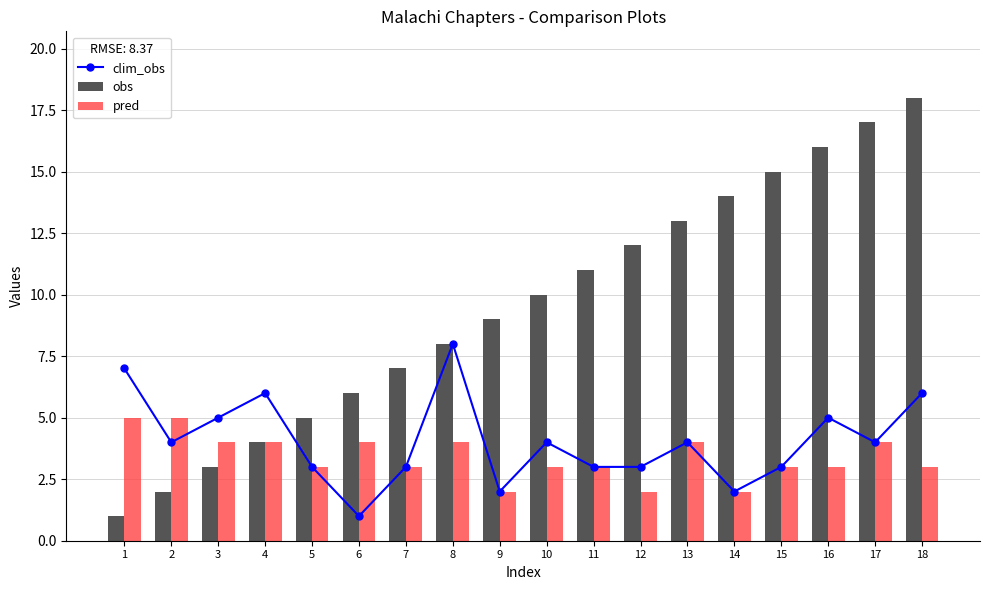

Reading left to right, extract all data points from this chart.

clim_obs: 1=7	2=4	3=5	4=6	5=3	6=1	7=3	8=8	9=2	10=4	11=3	12=3	13=4	14=2	15=3	16=5	17=4	18=6
obs: 1=1	2=2	3=3	4=4	5=5	6=6	7=7	8=8	9=9	10=10	11=11	12=12	13=13	14=14	15=15	16=16	17=17	18=18
pred: 1=5	2=5	3=4	4=4	5=3	6=4	7=3	8=4	9=2	10=3	11=3	12=2	13=4	14=2	15=3	16=3	17=4	18=3